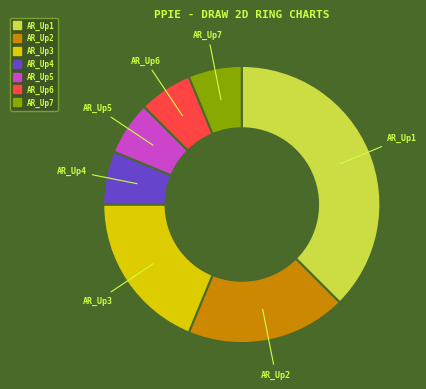

Which has a higher value, AR_Up3 or AR_Up5?

AR_Up3